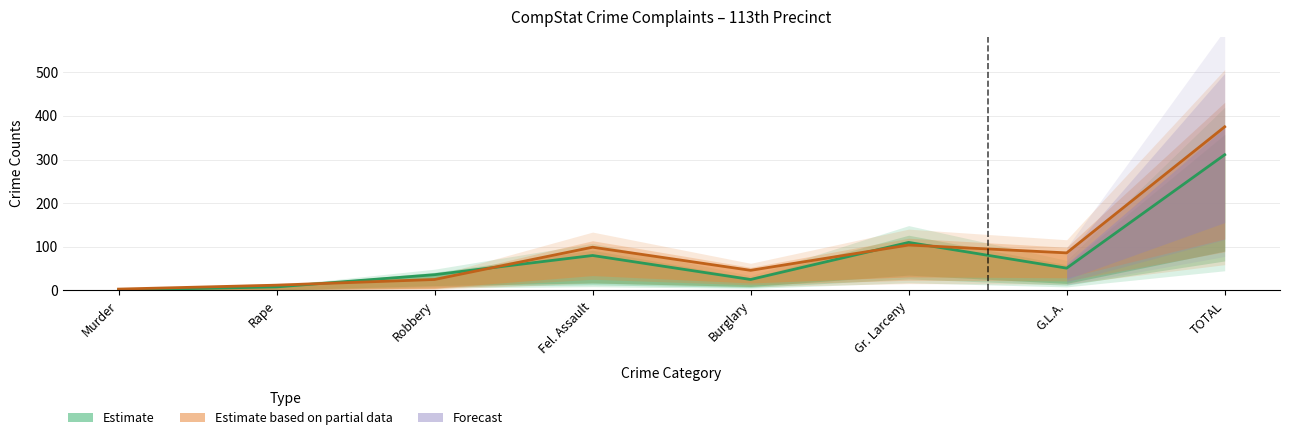

Where do 2022 YTD and 2023 YTD first cross each other?

Rape and Robbery